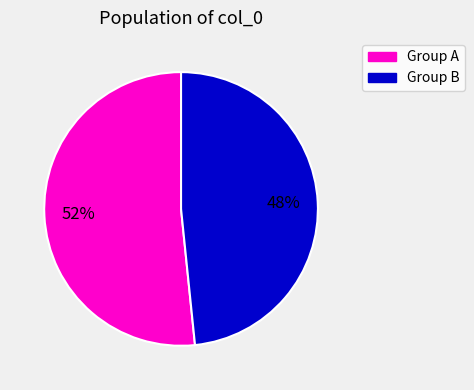

Does any single category account for the majority?

Yes